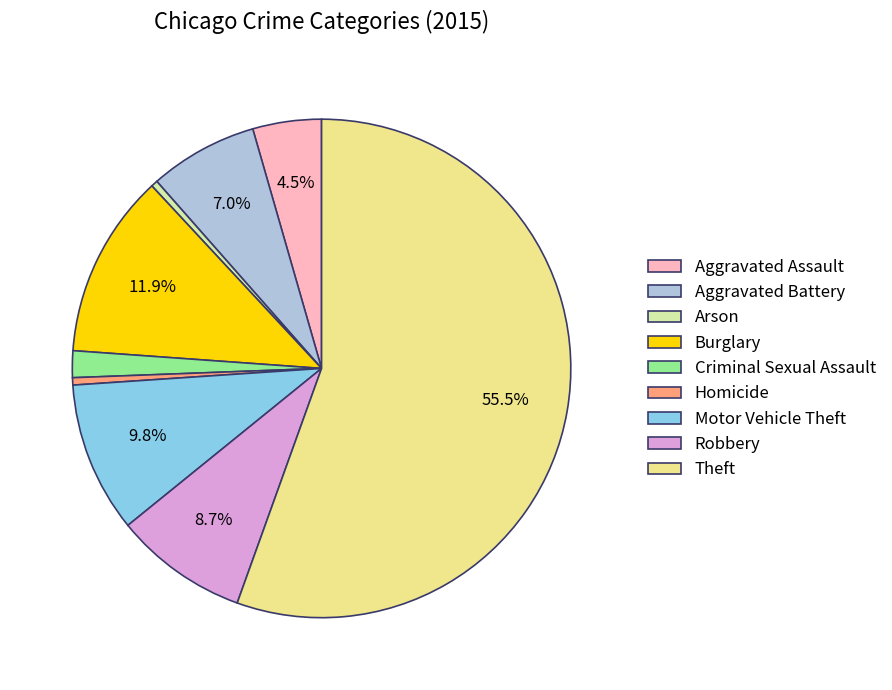

Which slice represents more than half of the pie?

Theft